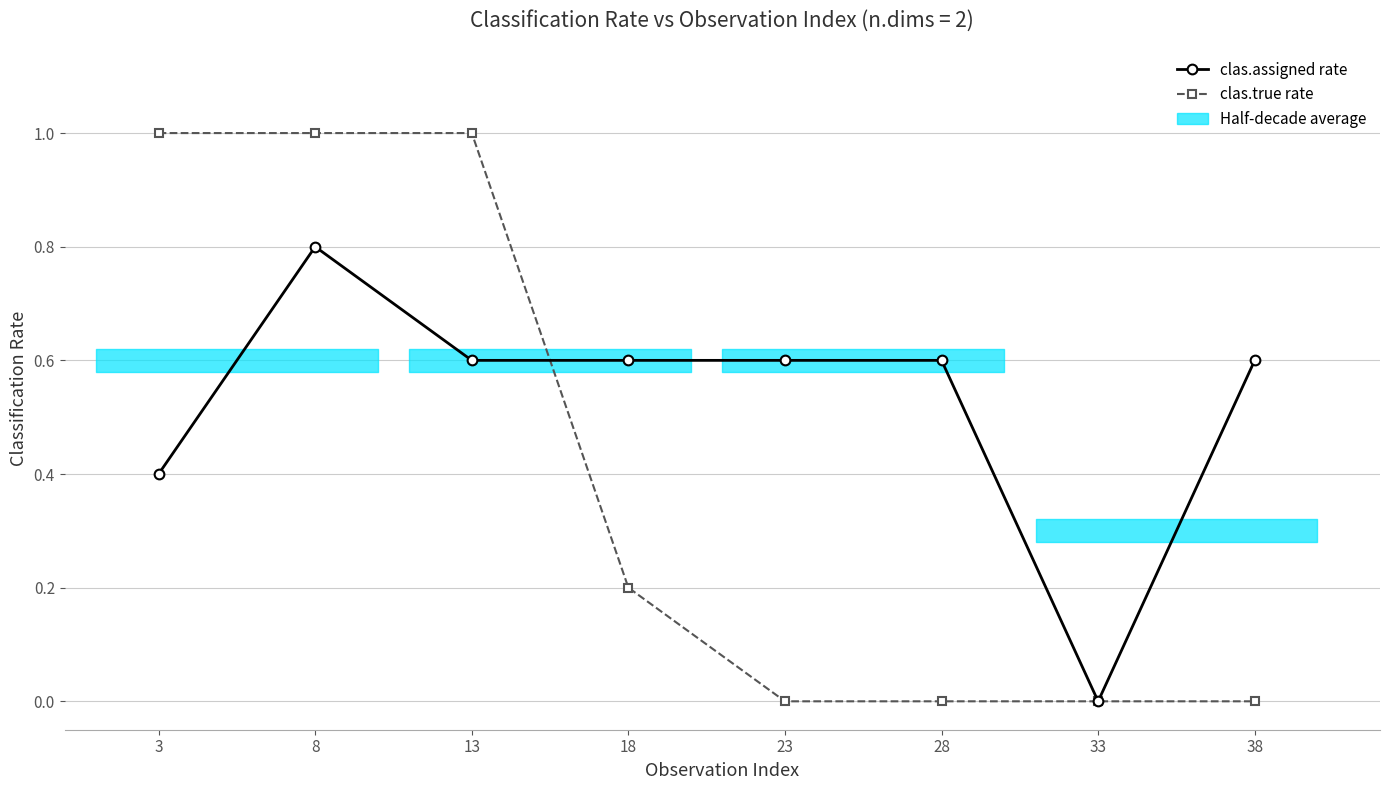

What is the value of the clas.true rate point at the 3rd from the left?

1.0